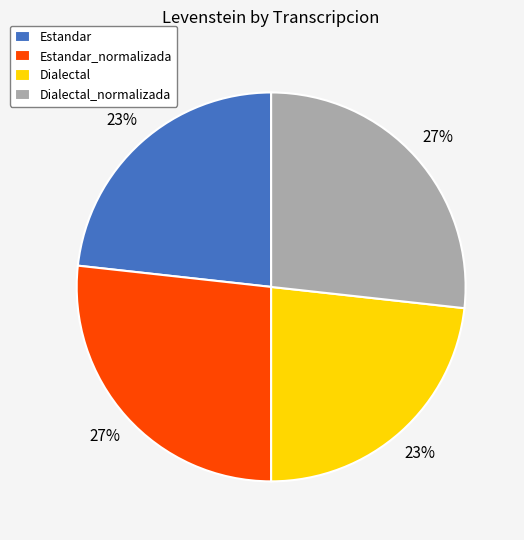

Count the number of slices in the pie.

4